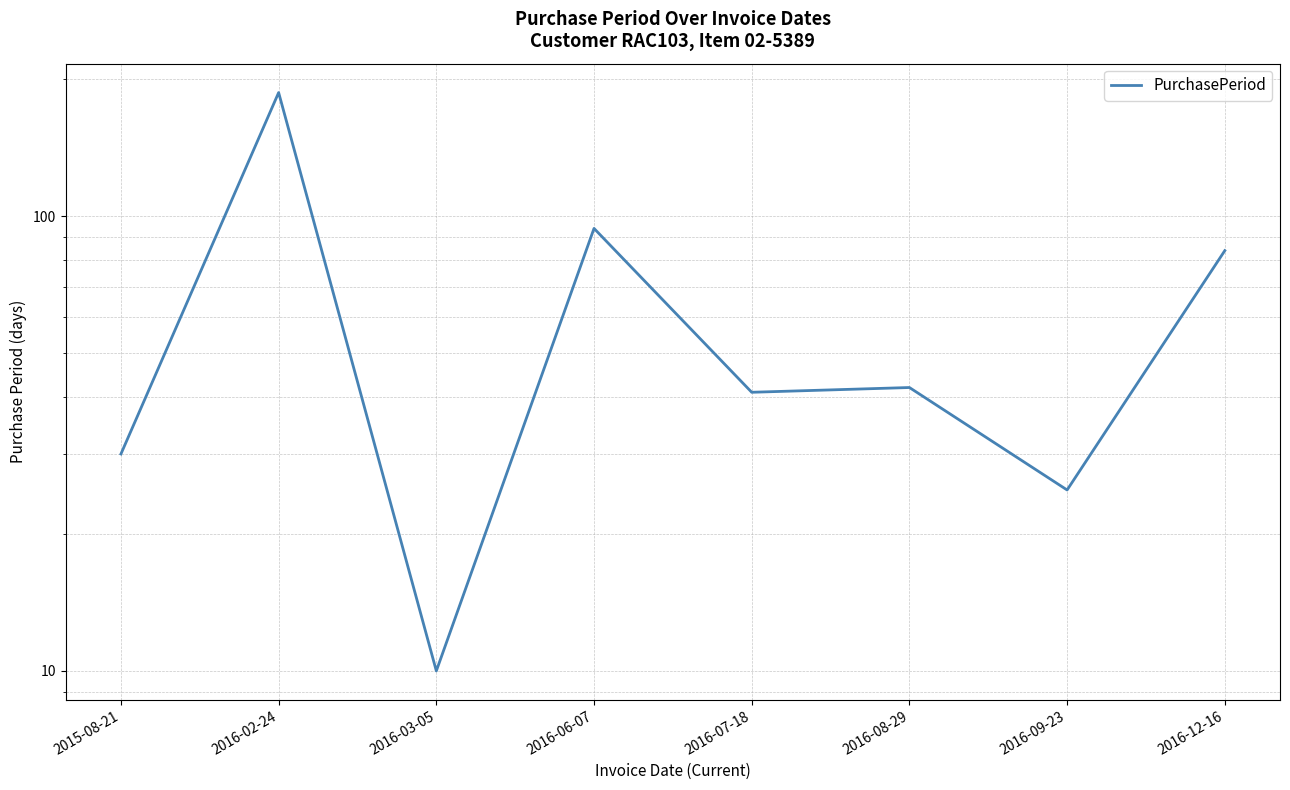

Which label corresponds to the smallest value in the chart?

2016-03-05